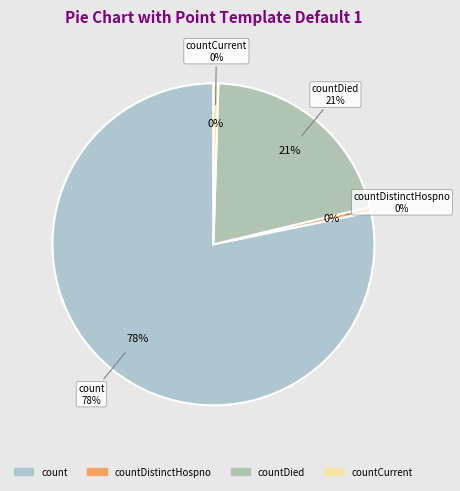

Which has a higher value, countDistinctHospno or count?

count